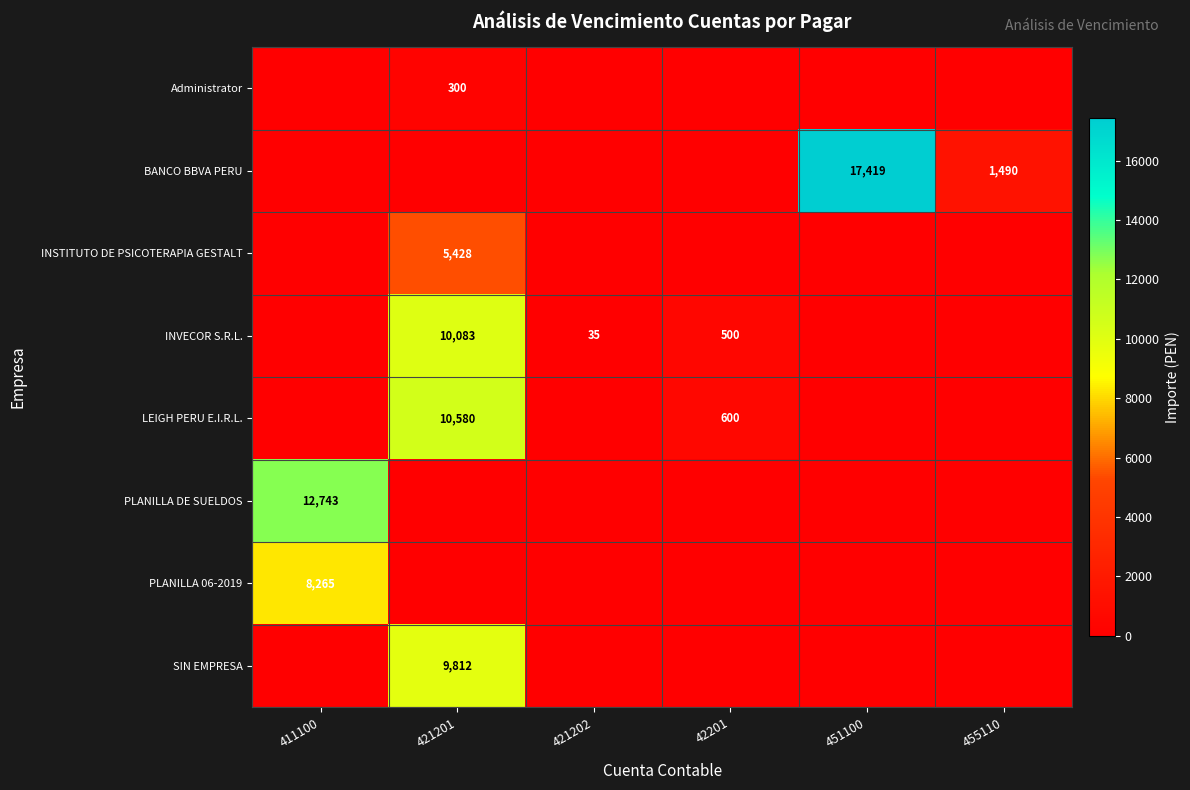

Is it true that INVECOR S.R.L. equals 151 at 42201?

False